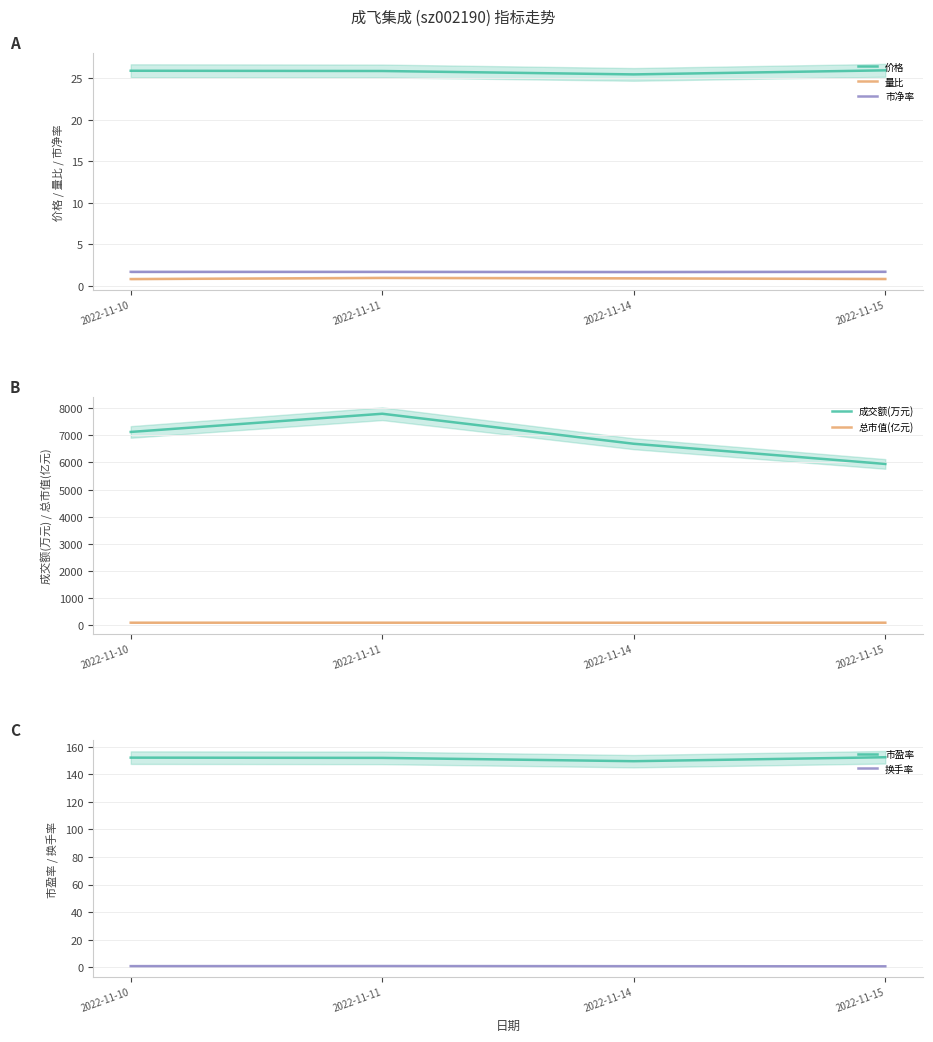

True or false: 市净率 and 价格 cross at least once.

False